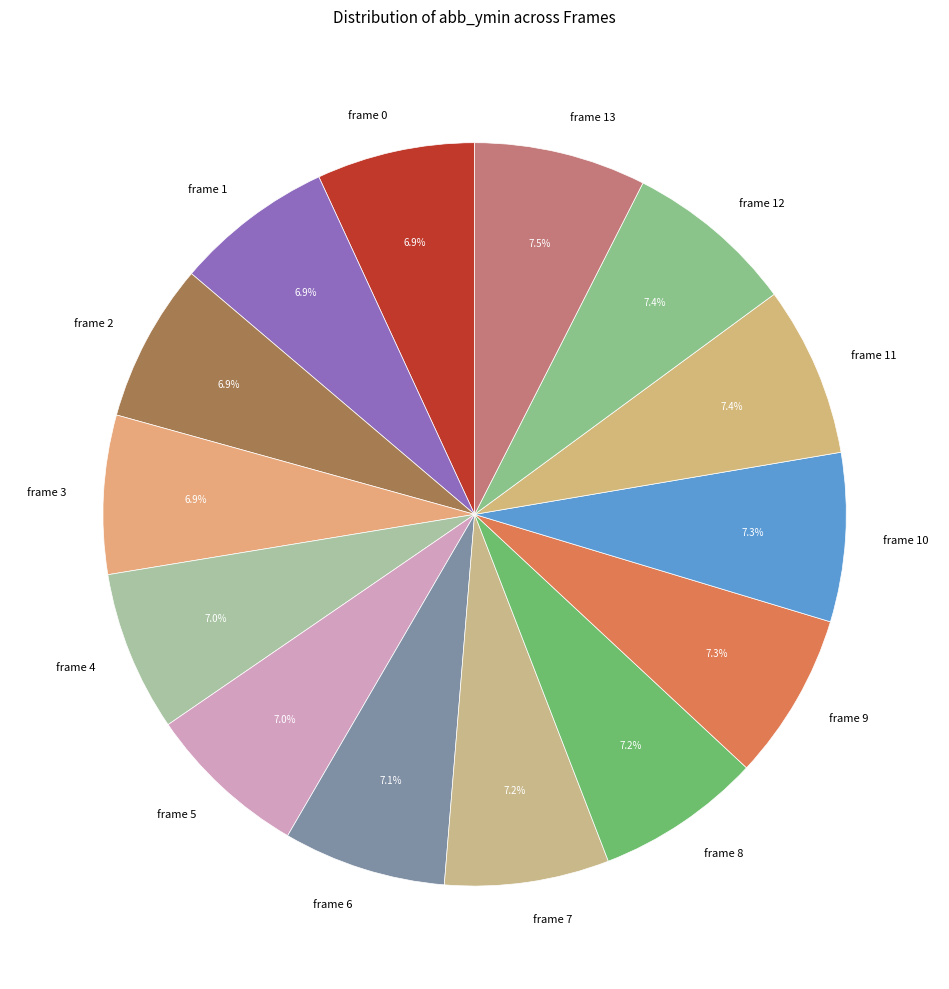

To the nearest percent, what is the combined percentage of frame 11 and frame 10?

15%